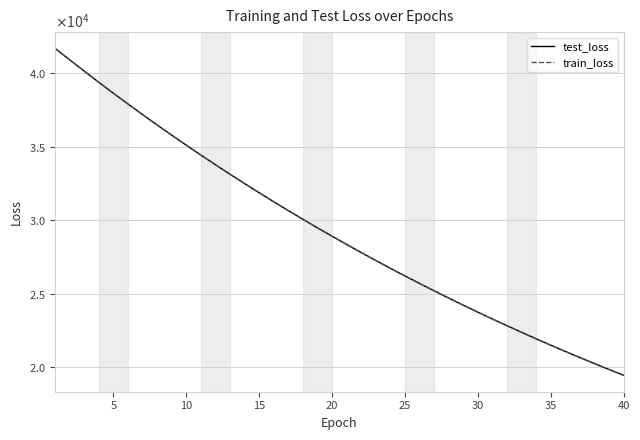

Which series has the widest spread of values?

train_loss